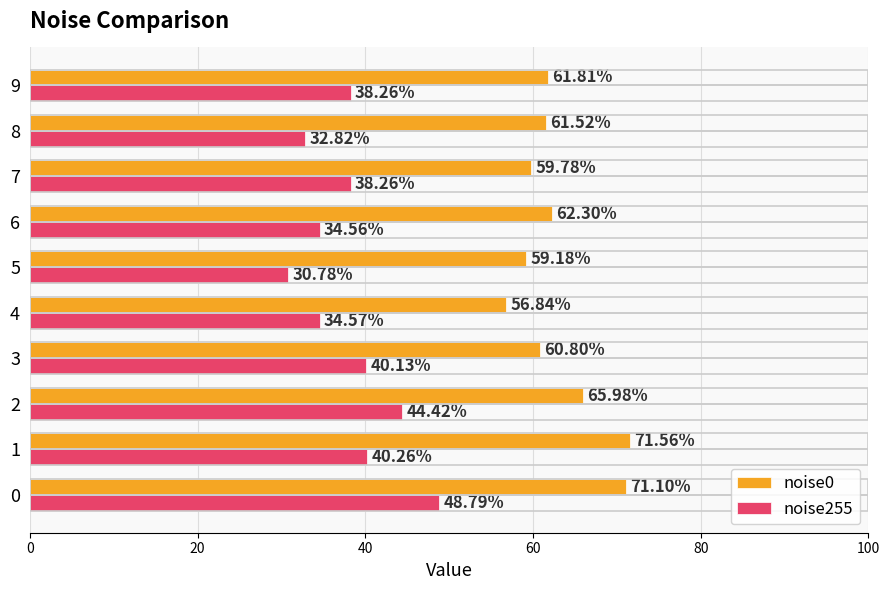

At how many categories does at least one series exceed 61?

6